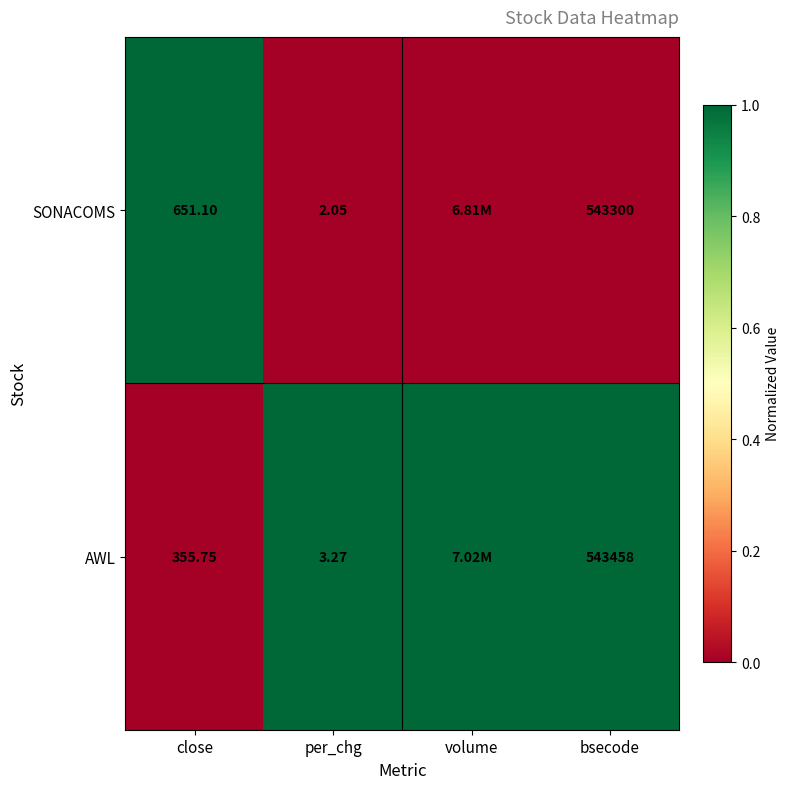

At close, list the series in order from largest to smallest.

SONACOMS, AWL